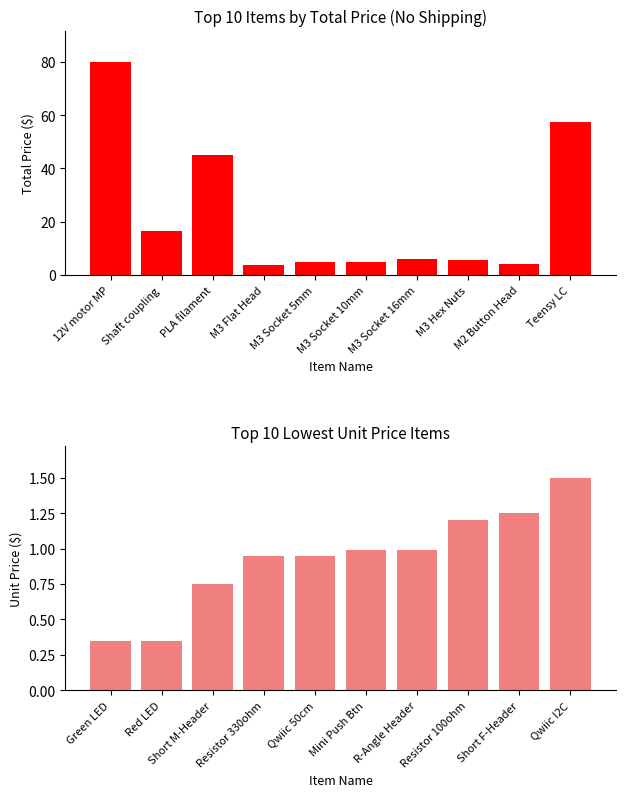

Between M3 Socket 10mm and 12V motor MP, which is larger?

12V motor MP